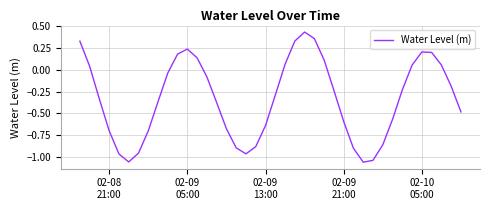

What is the difference between the maximum and minimum values?

1.5